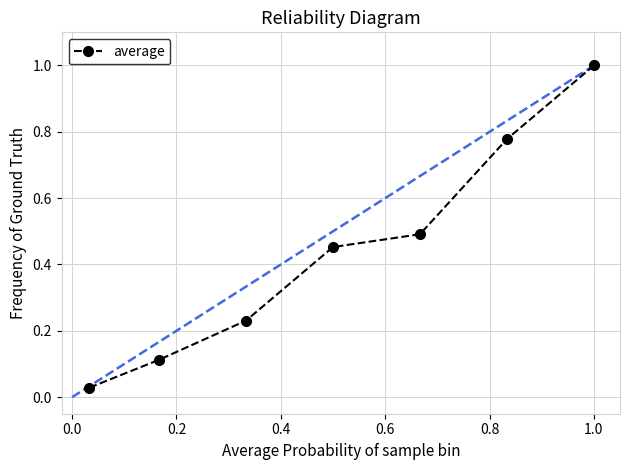

True or false: there are more than 0 points higher than both neighbors.

False